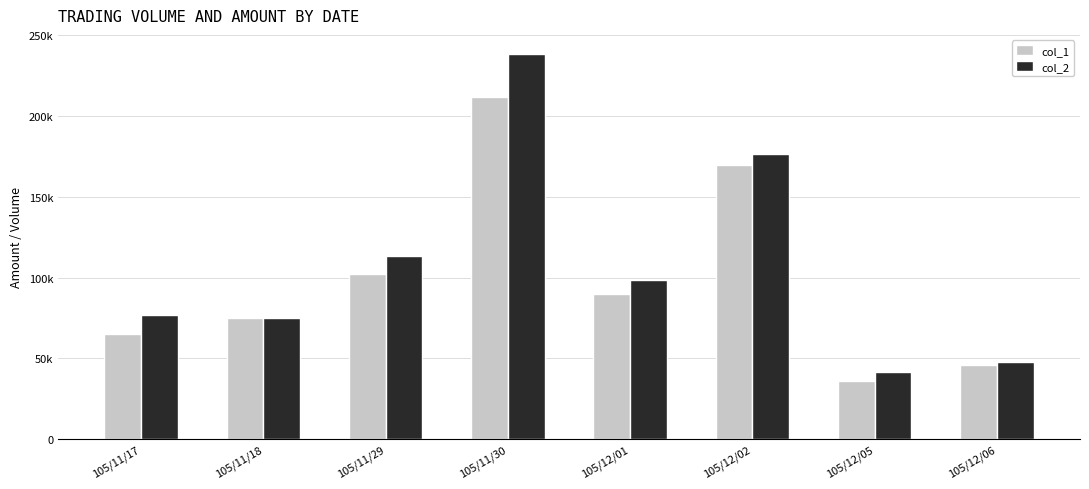

Between 105/11/30 and 105/11/29, which is larger?

105/11/30